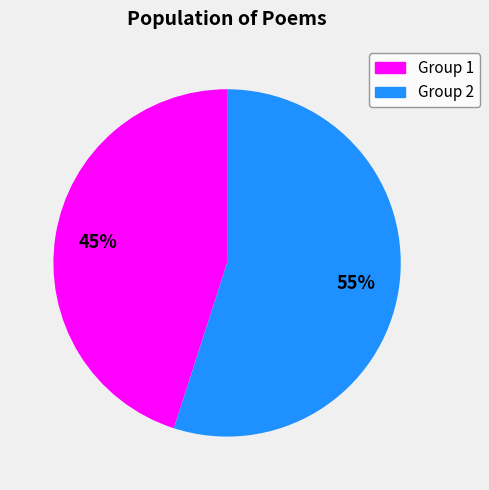

Count the number of slices in the pie.

2